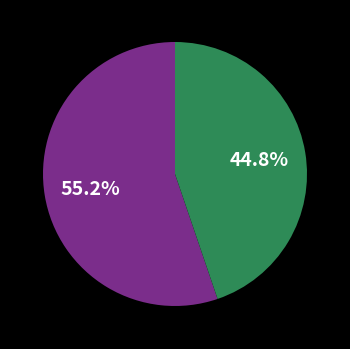

How many slices are in this pie chart?

2